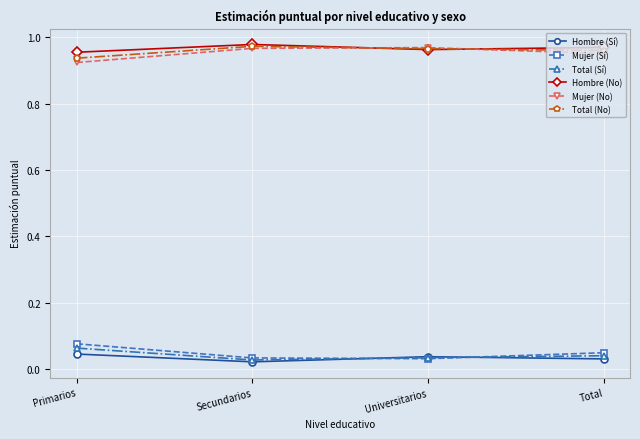

Is the value of Total (No) at Primarios greater than the value of Hombre (Sí) at Total?

Yes